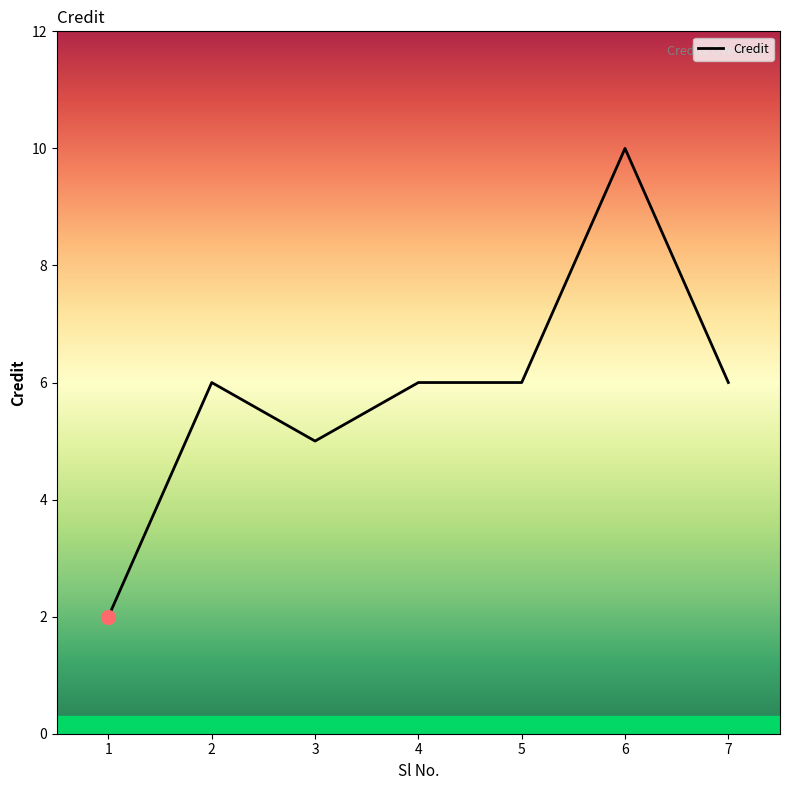

Is it true that the value at 6 is 14?

False